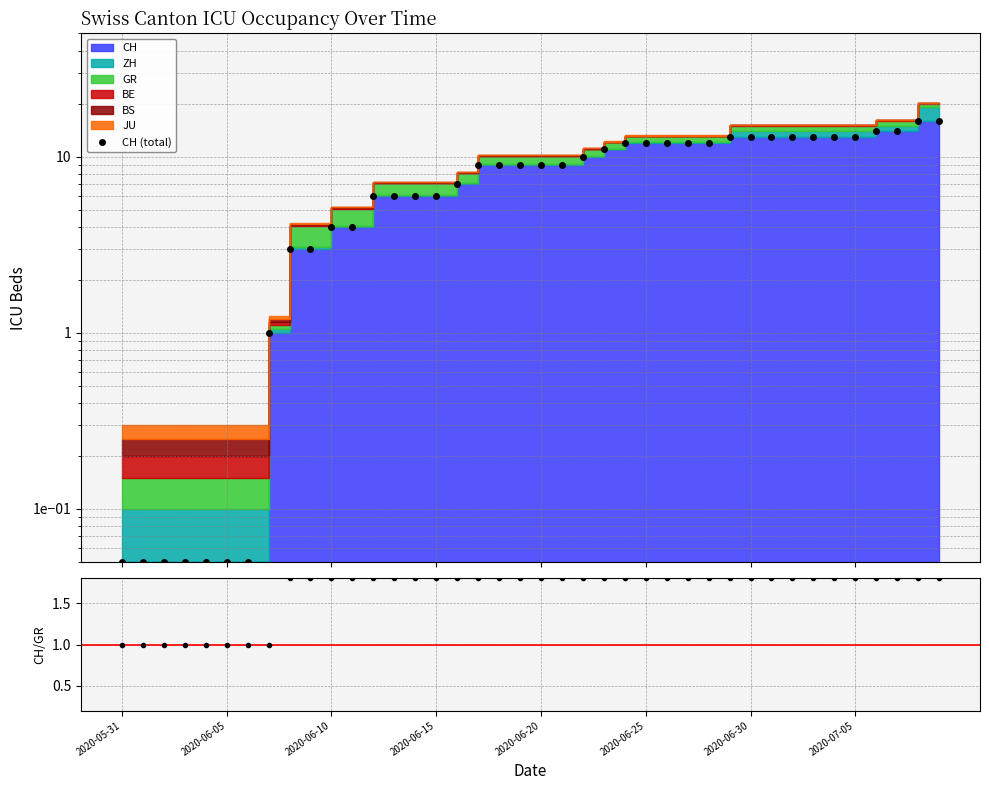

Which series has the largest total across all categories?

CH (total)